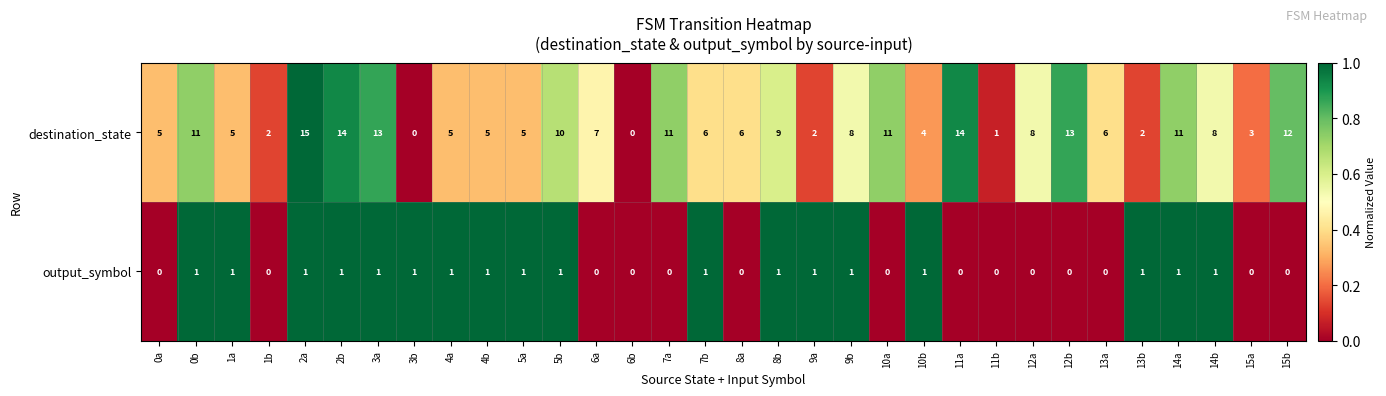

List the series in order of their overall mean, highest first.

destination_state, output_symbol